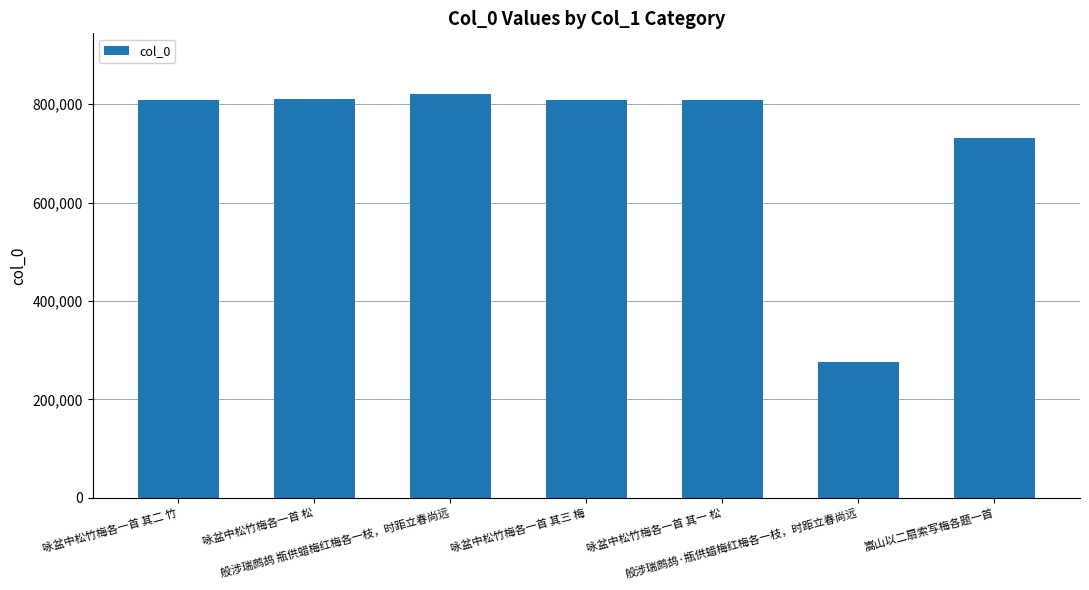

How many series are shown in this chart?

1